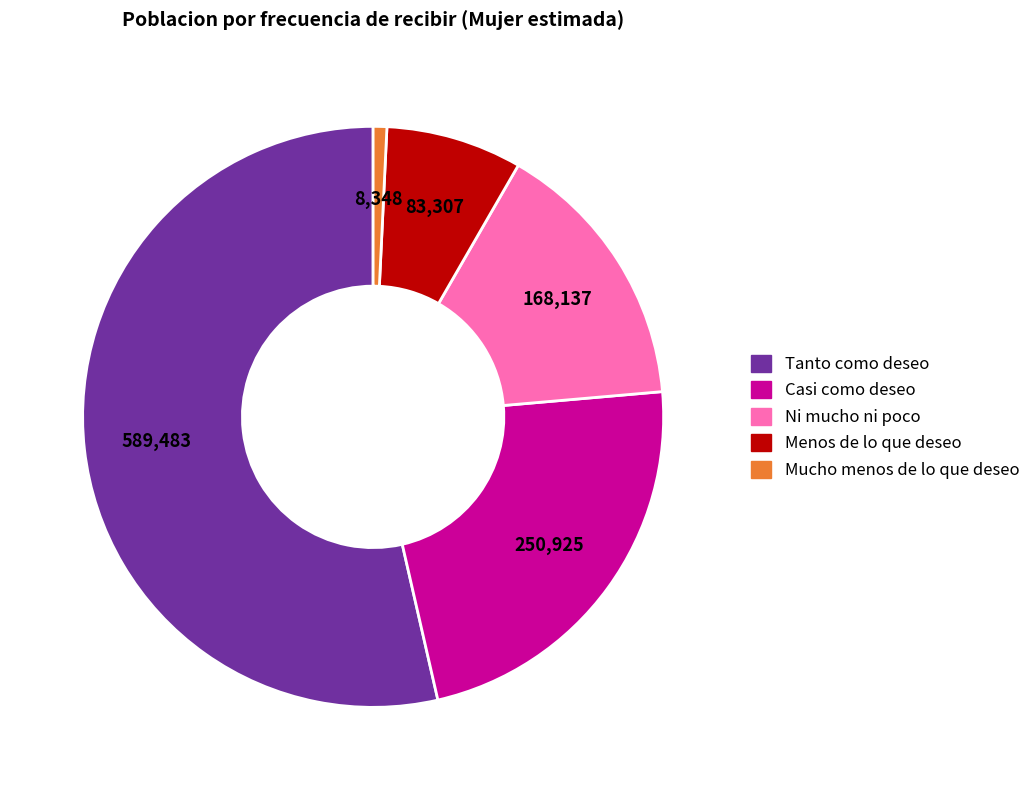

Does any single category account for the majority?

Yes